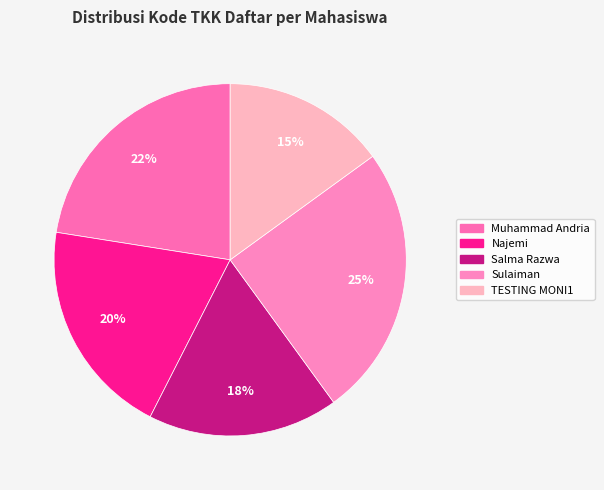

How many slices are in this pie chart?

5